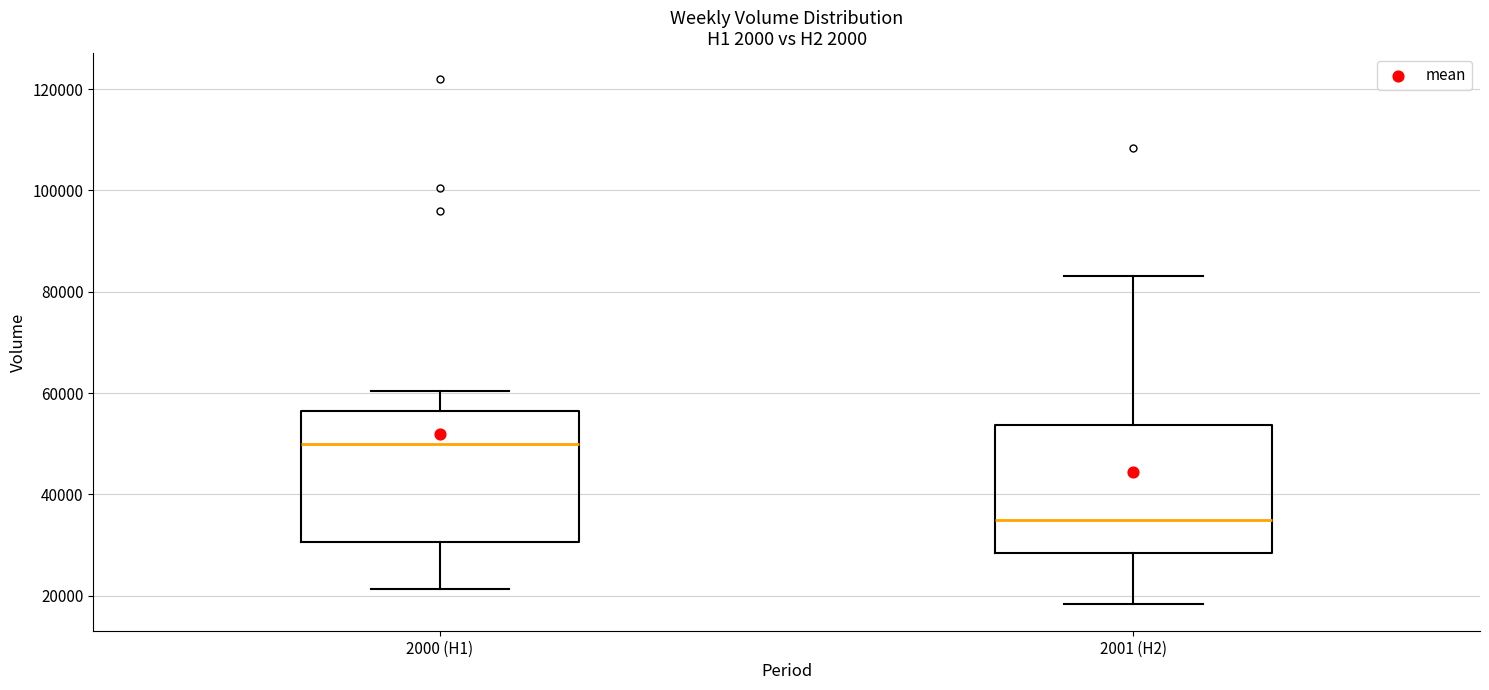

Which box's median line is the lowest?

2001 (H2)